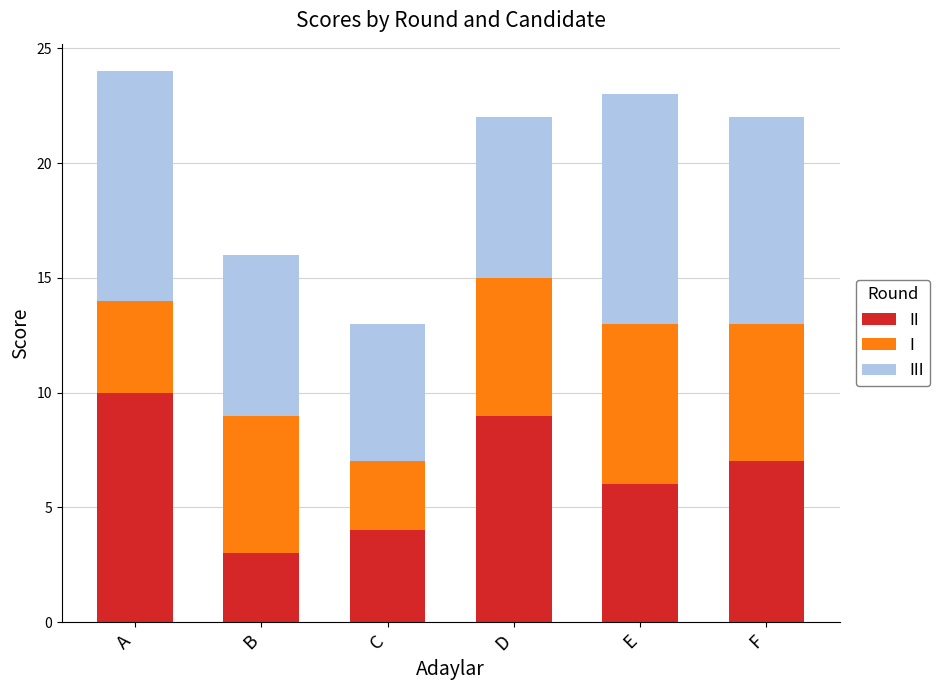

True or false: I has a value of 10 at F.

False